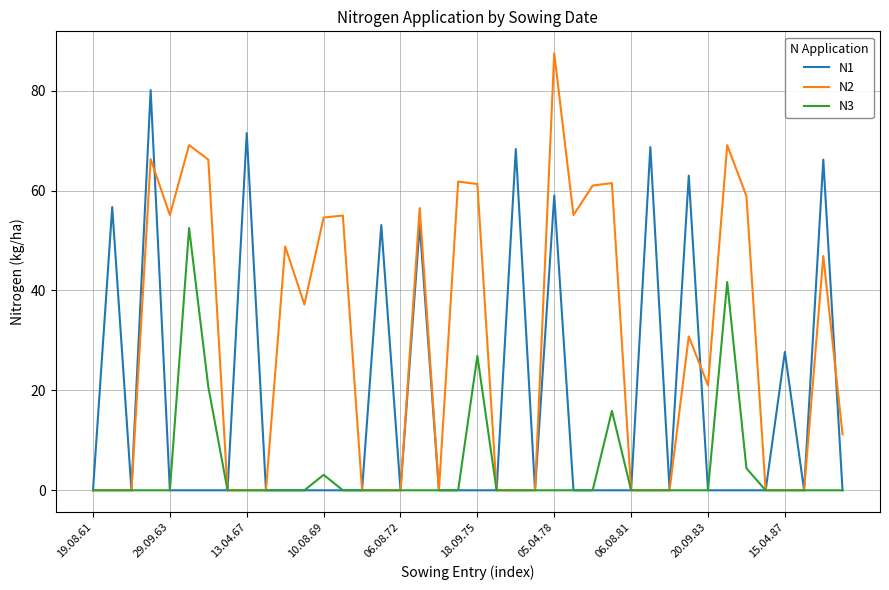

Which series has the widest spread of values?

N2